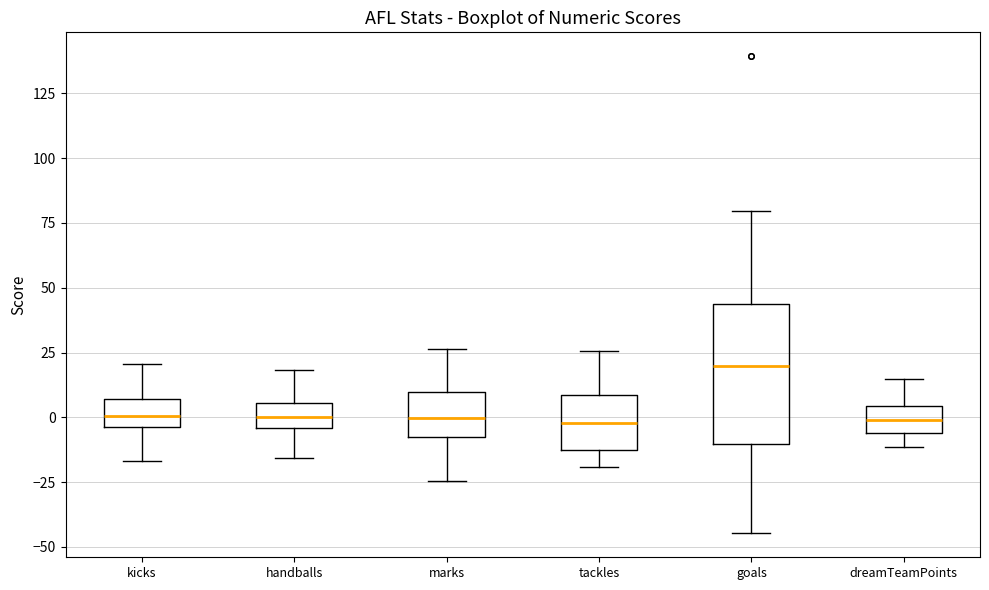

Where does the lower whisker of the box for tackles end on the y-axis? The values are not printed on the chart, so give them approximately, as read against the axis.

-20